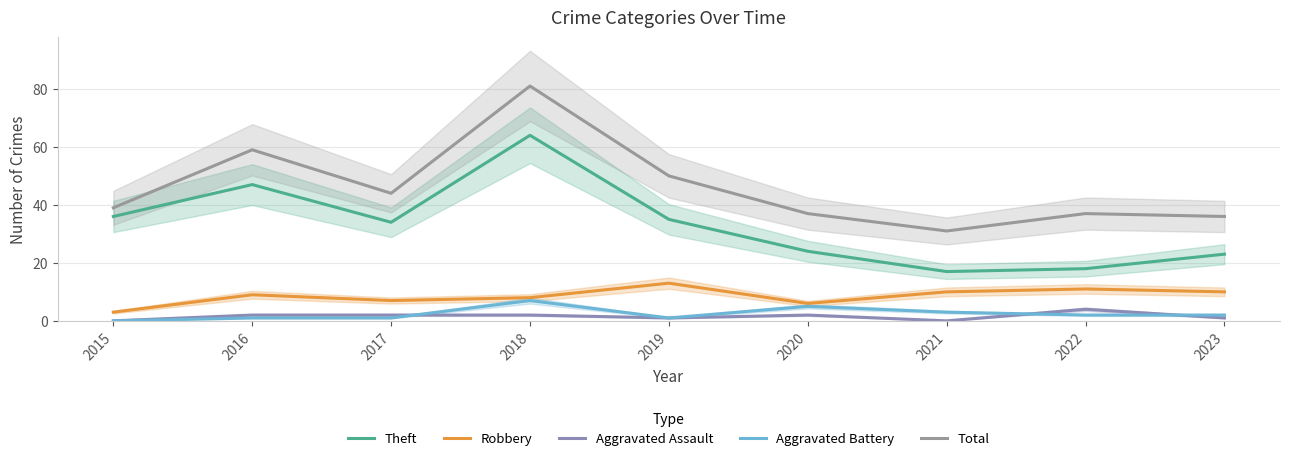

At how many categories does at least one series exceed 24?

9